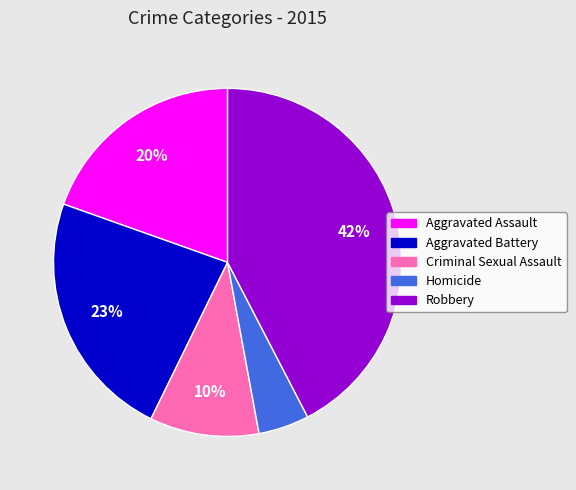

What is the largest slice in the pie chart?

Robbery